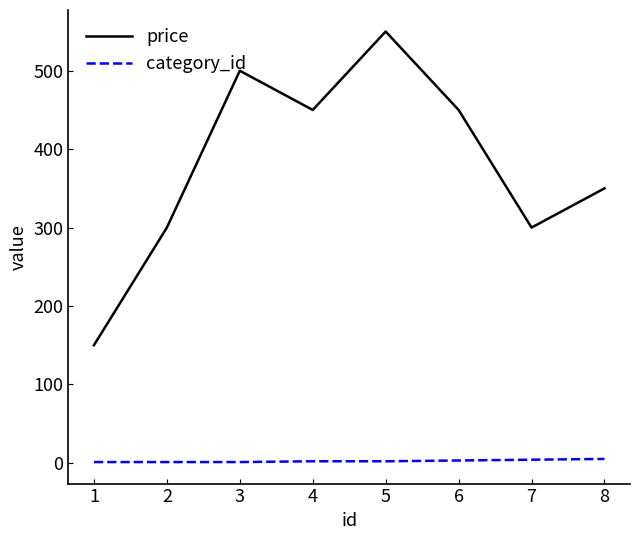

At 7, list the series in order from largest to smallest.

price, category_id